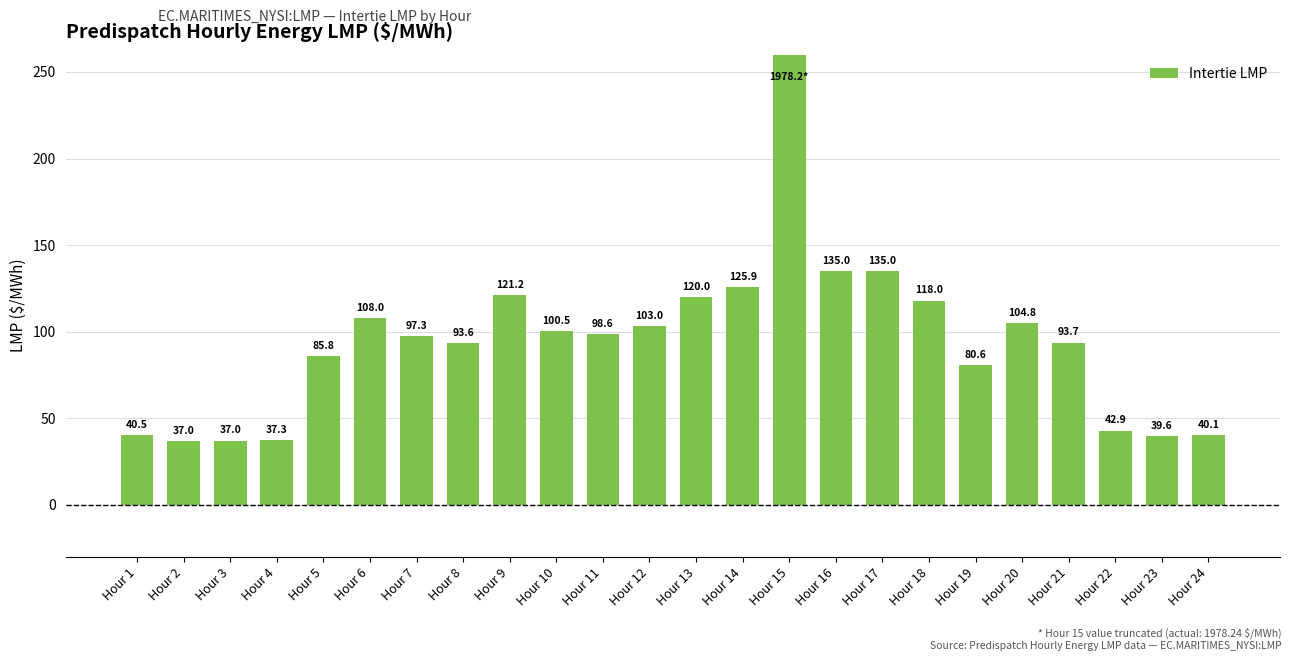

Rank the categories by value from highest to lowest.

Hour 15, Hour 16, Hour 17, Hour 14, Hour 9, Hour 13, Hour 18, Hour 6, Hour 20, Hour 12, Hour 10, Hour 11, Hour 7, Hour 21, Hour 8, Hour 5, Hour 19, Hour 22, Hour 1, Hour 24, Hour 23, Hour 4, Hour 3, Hour 2